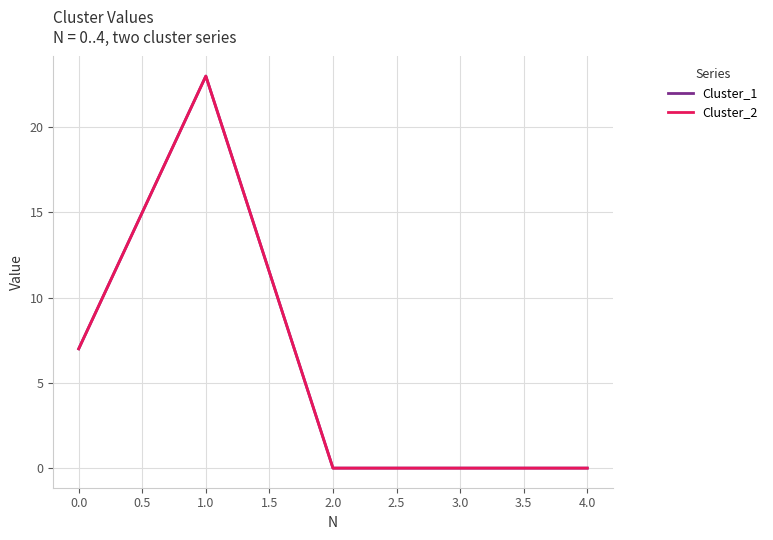

Does the chart have visible grid lines?

Yes